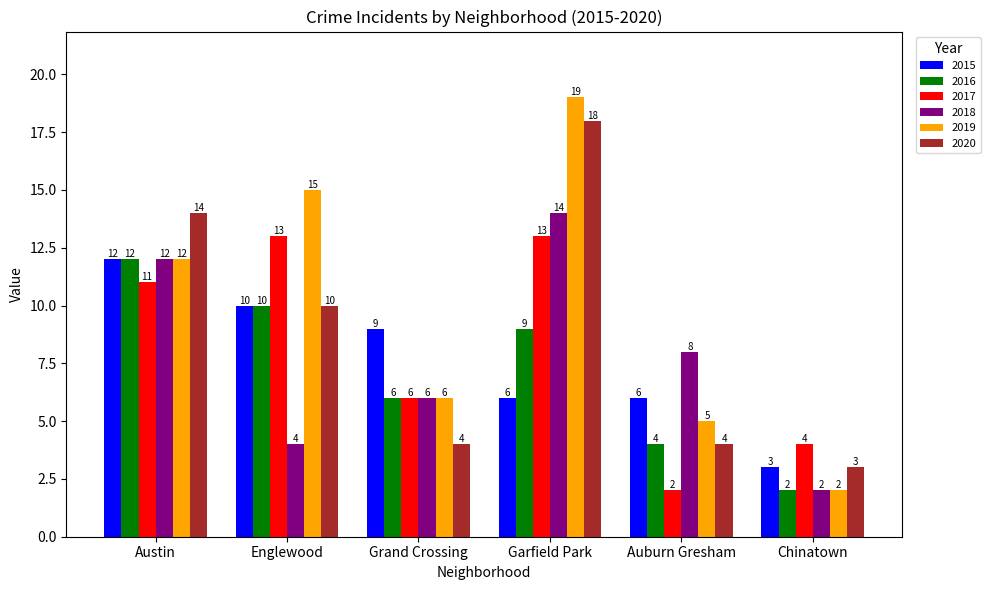

At which category is the sum across all series the highest?

Garfield Park